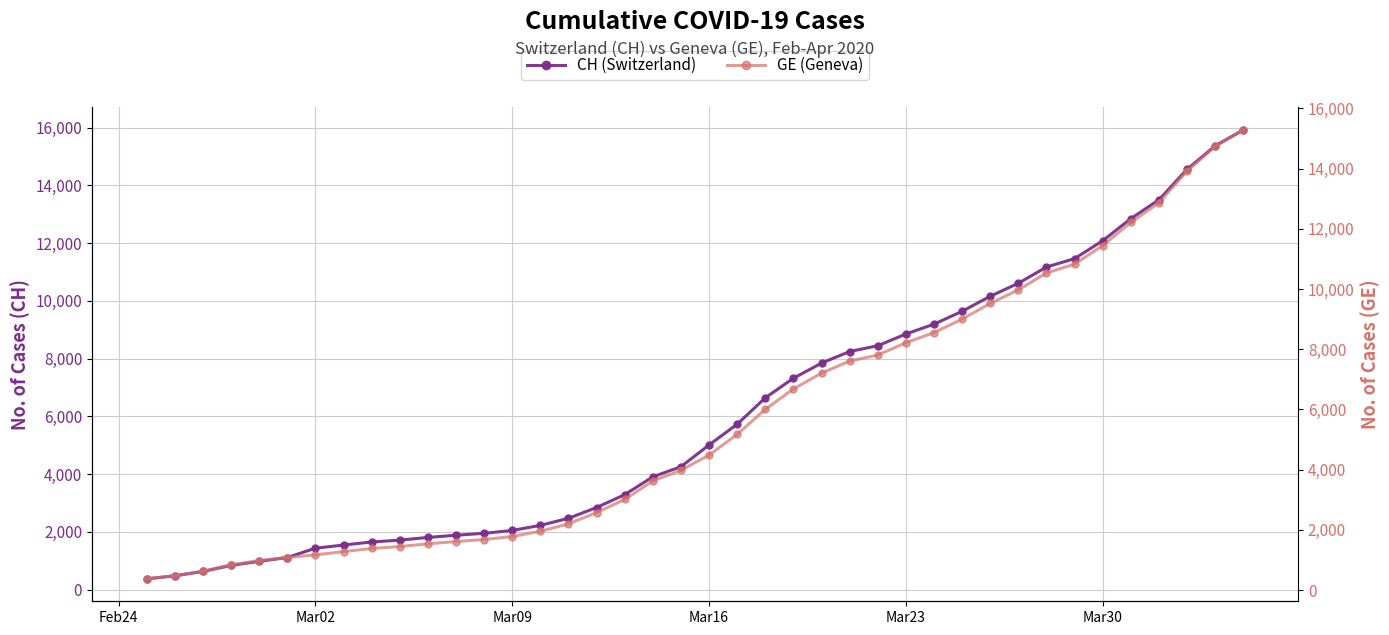

How many data points in CH (Switzerland) are less than 5012?

20